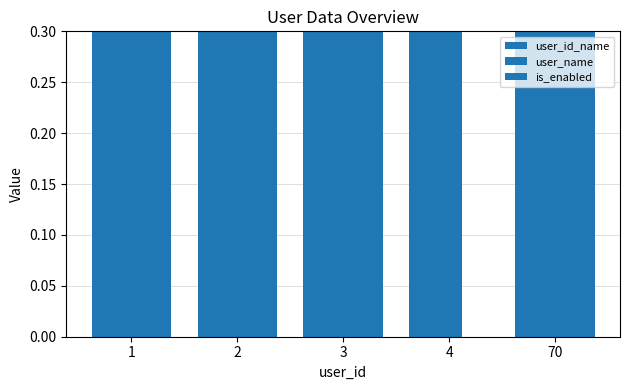

Rank the series at 1 from lowest to highest value.

user_id_name, user_name, is_enabled